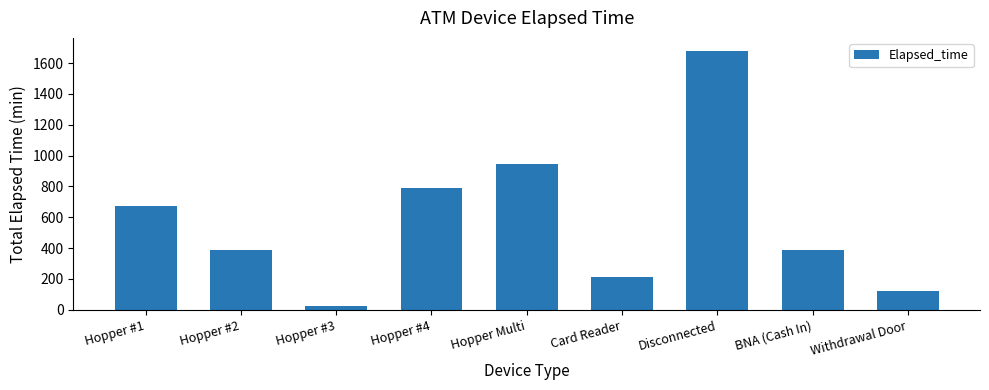

What is the change in value from Hopper #4 to Card Reader?

-578